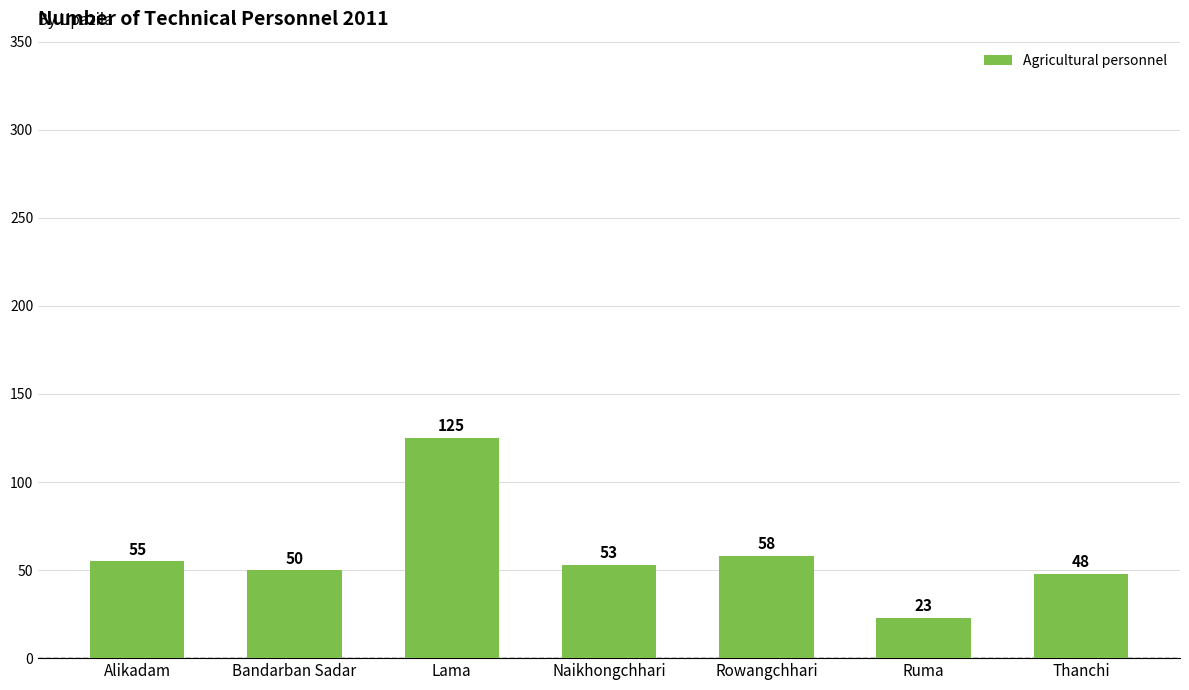

Rank the categories by value from lowest to highest.

Ruma, Thanchi, Bandarban Sadar, Naikhongchhari, Alikadam, Rowangchhari, Lama